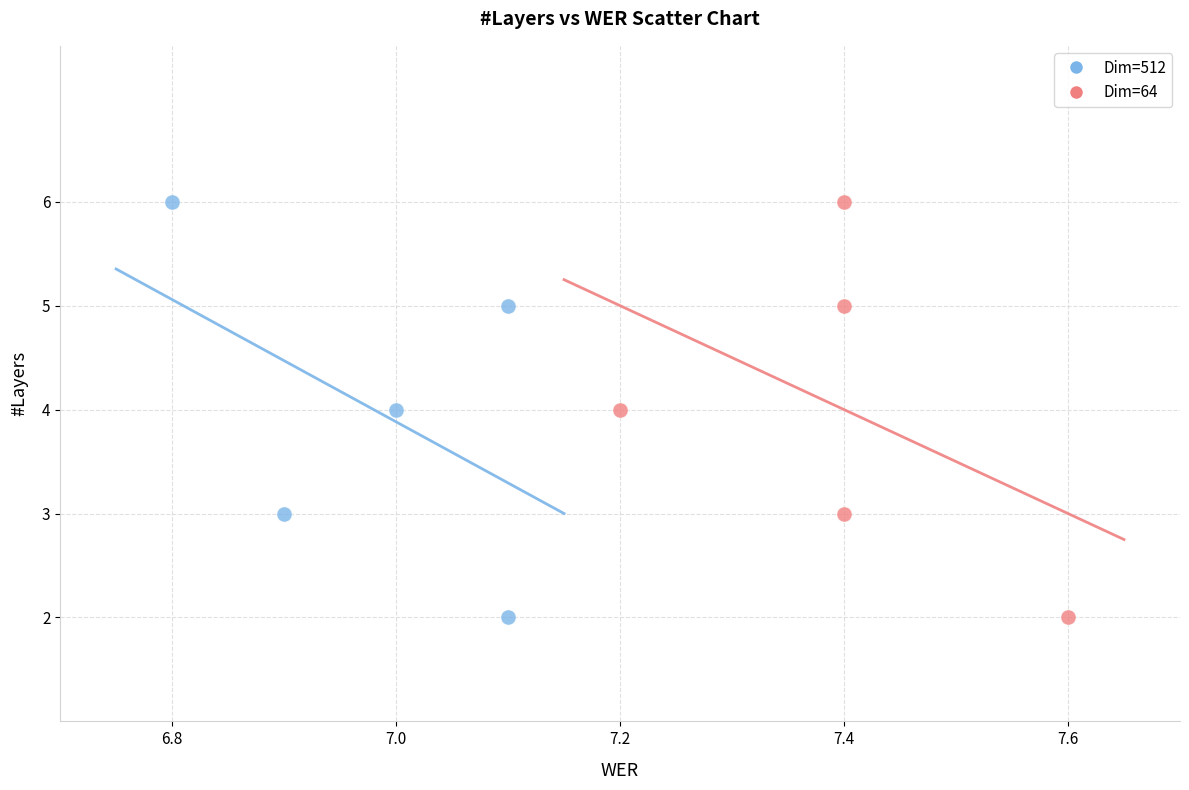

What are all the series names shown in the legend?

Dim=512, Dim=64